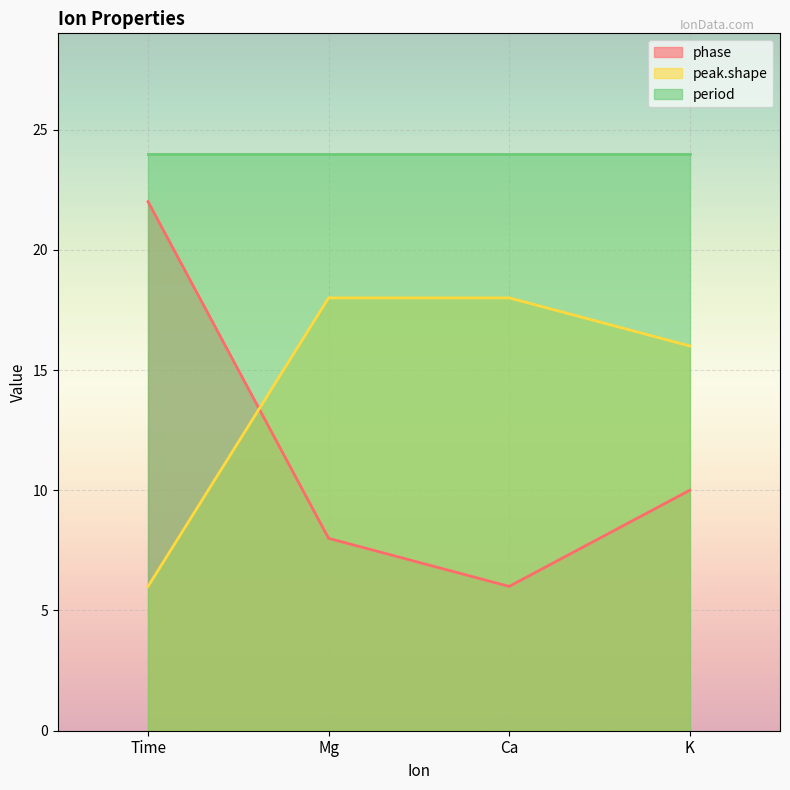

At how many categories does at least one series exceed 15?

4